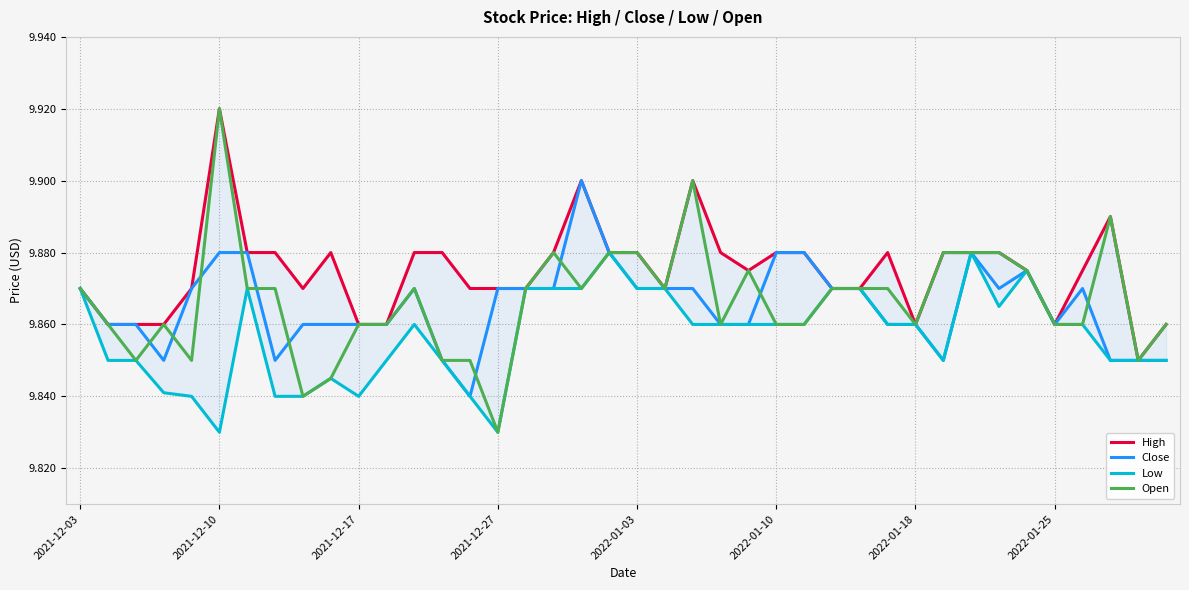

Between 26 and 29, which series saw the biggest shift?

Close